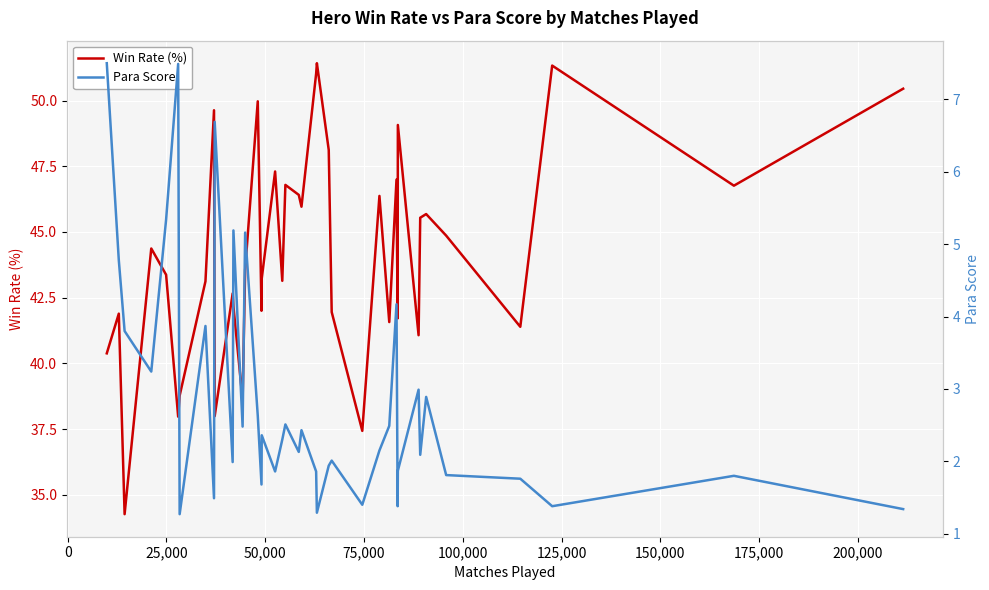

Reading right to left, transcribe all the data shown in this chart.

Win Rate (%): 50.5	46.8	51.3	41.4	44.9	45.7	45.5	41.1	49.1	41.7	47.0	41.6	46.4	37.4	42.0	48.1	51.4	51.0	46.0	46.4	46.8	43.1	47.3	43.2	42.0	50.0	43.5	38.6	42.2	42.7	38.0	49.6	43.1	38.8	38.0	43.4	44.4	34.3	41.9	40.4
Para Score: 1.3	1.8	1.4	1.8	1.8	2.9	2.1	3.0	1.9	1.4	4.2	2.5	2.1	1.4	2.0	1.9	1.3	1.9	2.4	2.1	2.5	2.3	1.9	2.4	1.7	2.6	5.2	2.5	5.2	2.0	6.7	1.5	3.9	1.3	7.5	5.3	3.2	3.8	4.8	7.5